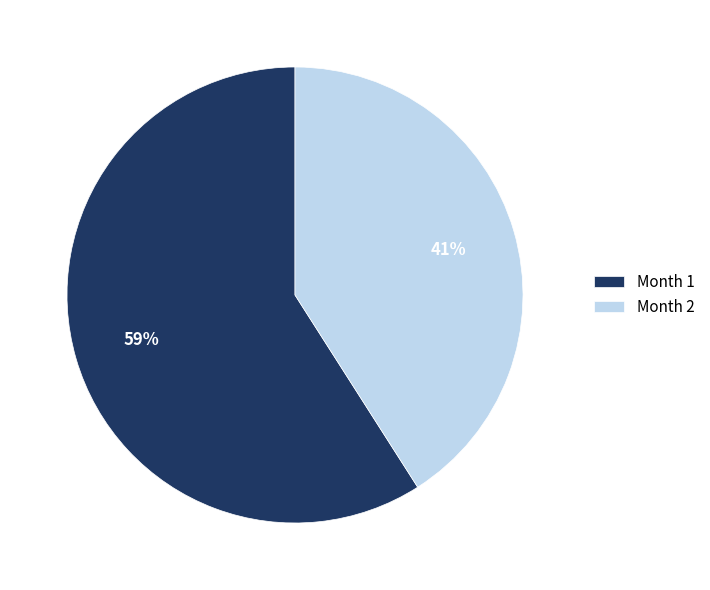

To the nearest percent, what is the average slice percentage?

50%